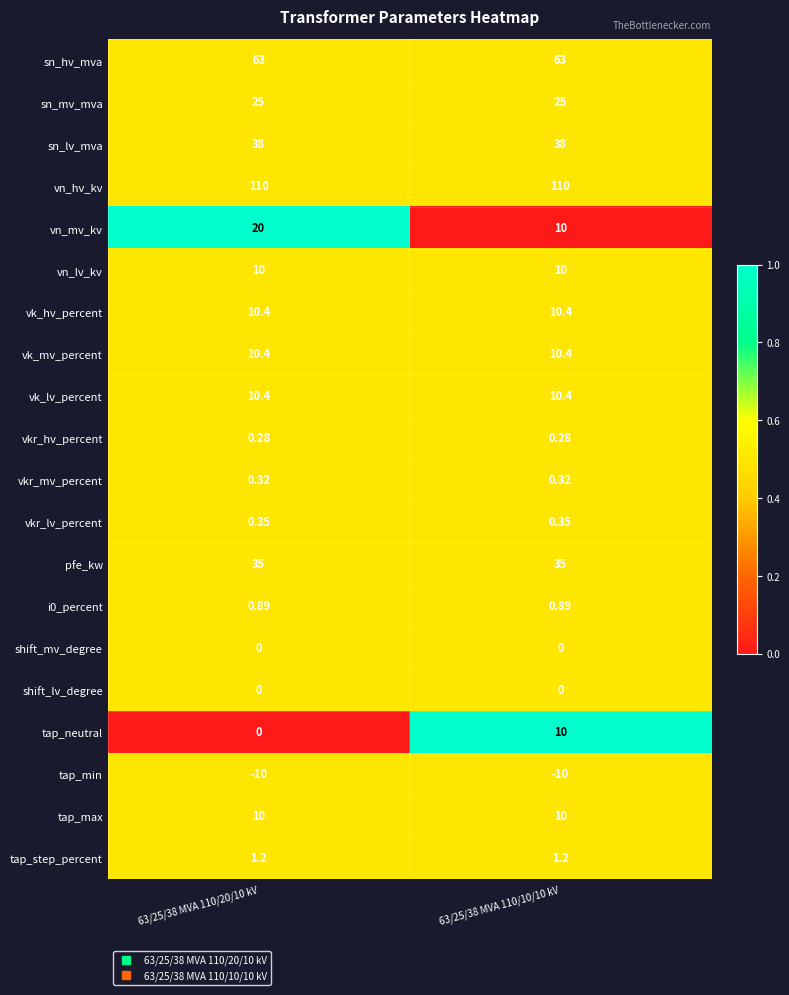

Which series has the largest total across all categories?

vn_hv_kv